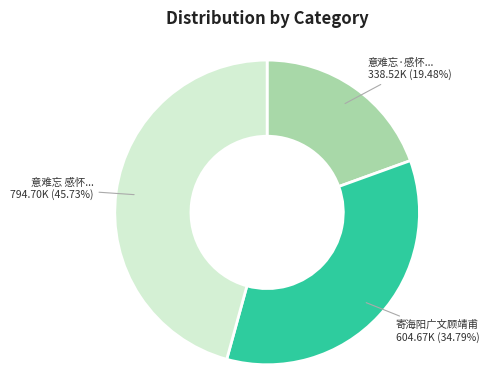

Is there any slice that represents more than half of the pie?

No